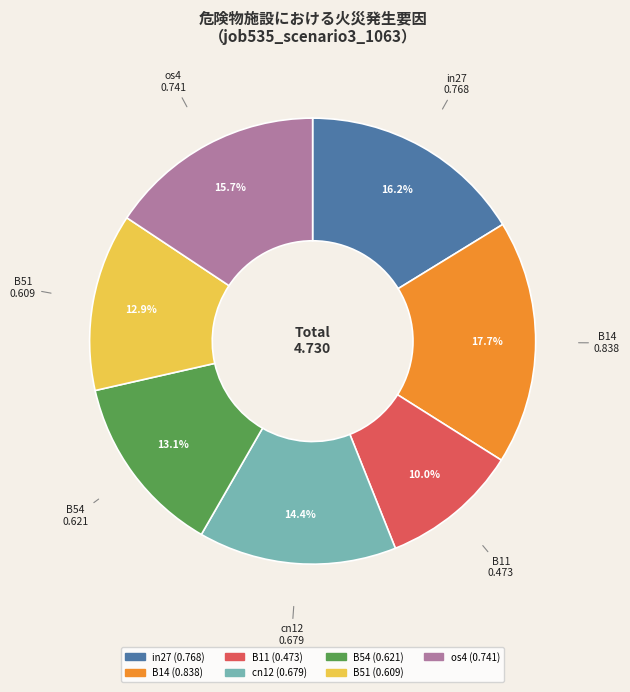

Between B14 and B54, which is larger?

B14